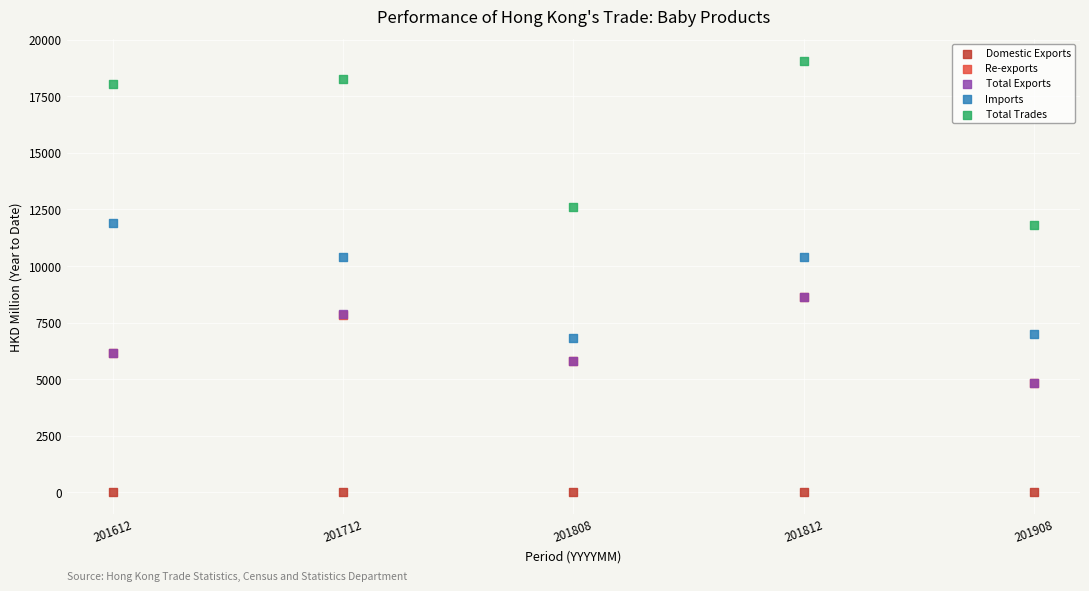

What are all the series names shown in the legend?

Domestic Exports, Re-exports, Total Exports, Imports, Total Trades